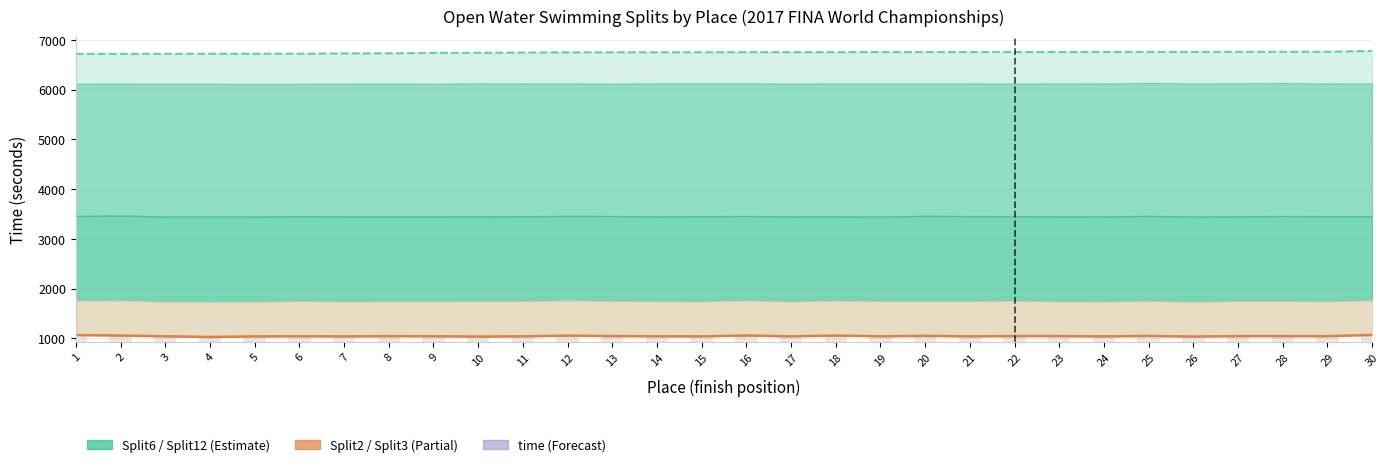

Is it true that the value at 30 is 1862.3?

False